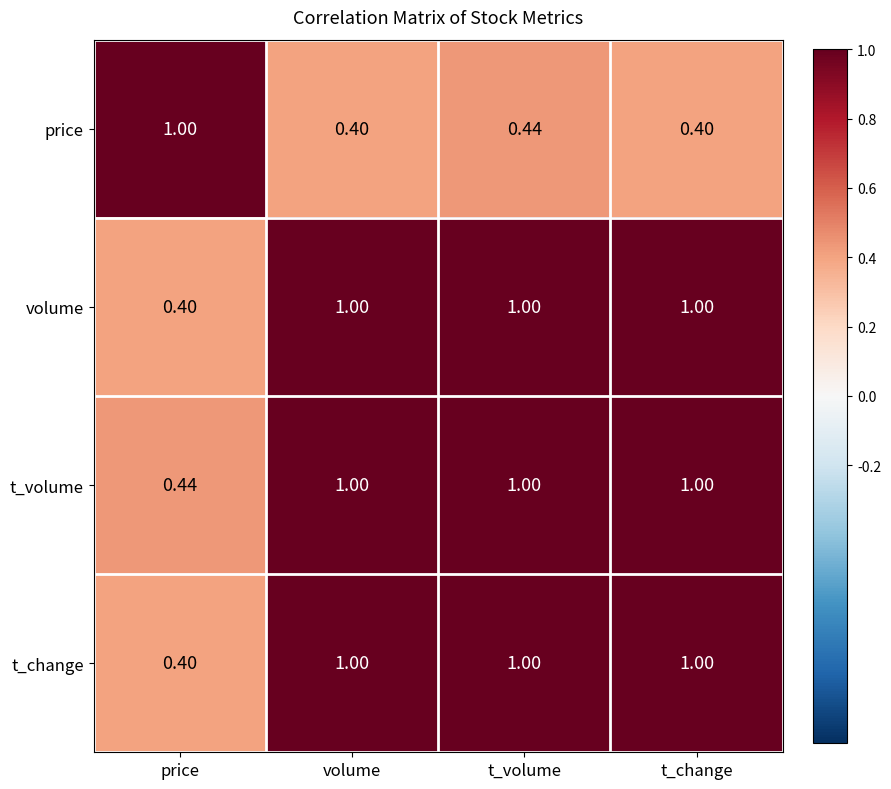

What is the spread (max minus min) of values at volume?

0.6